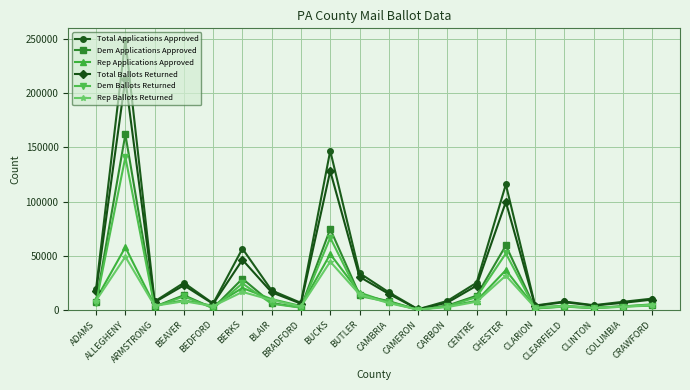

What is the maximum value shown in the chart?

249321